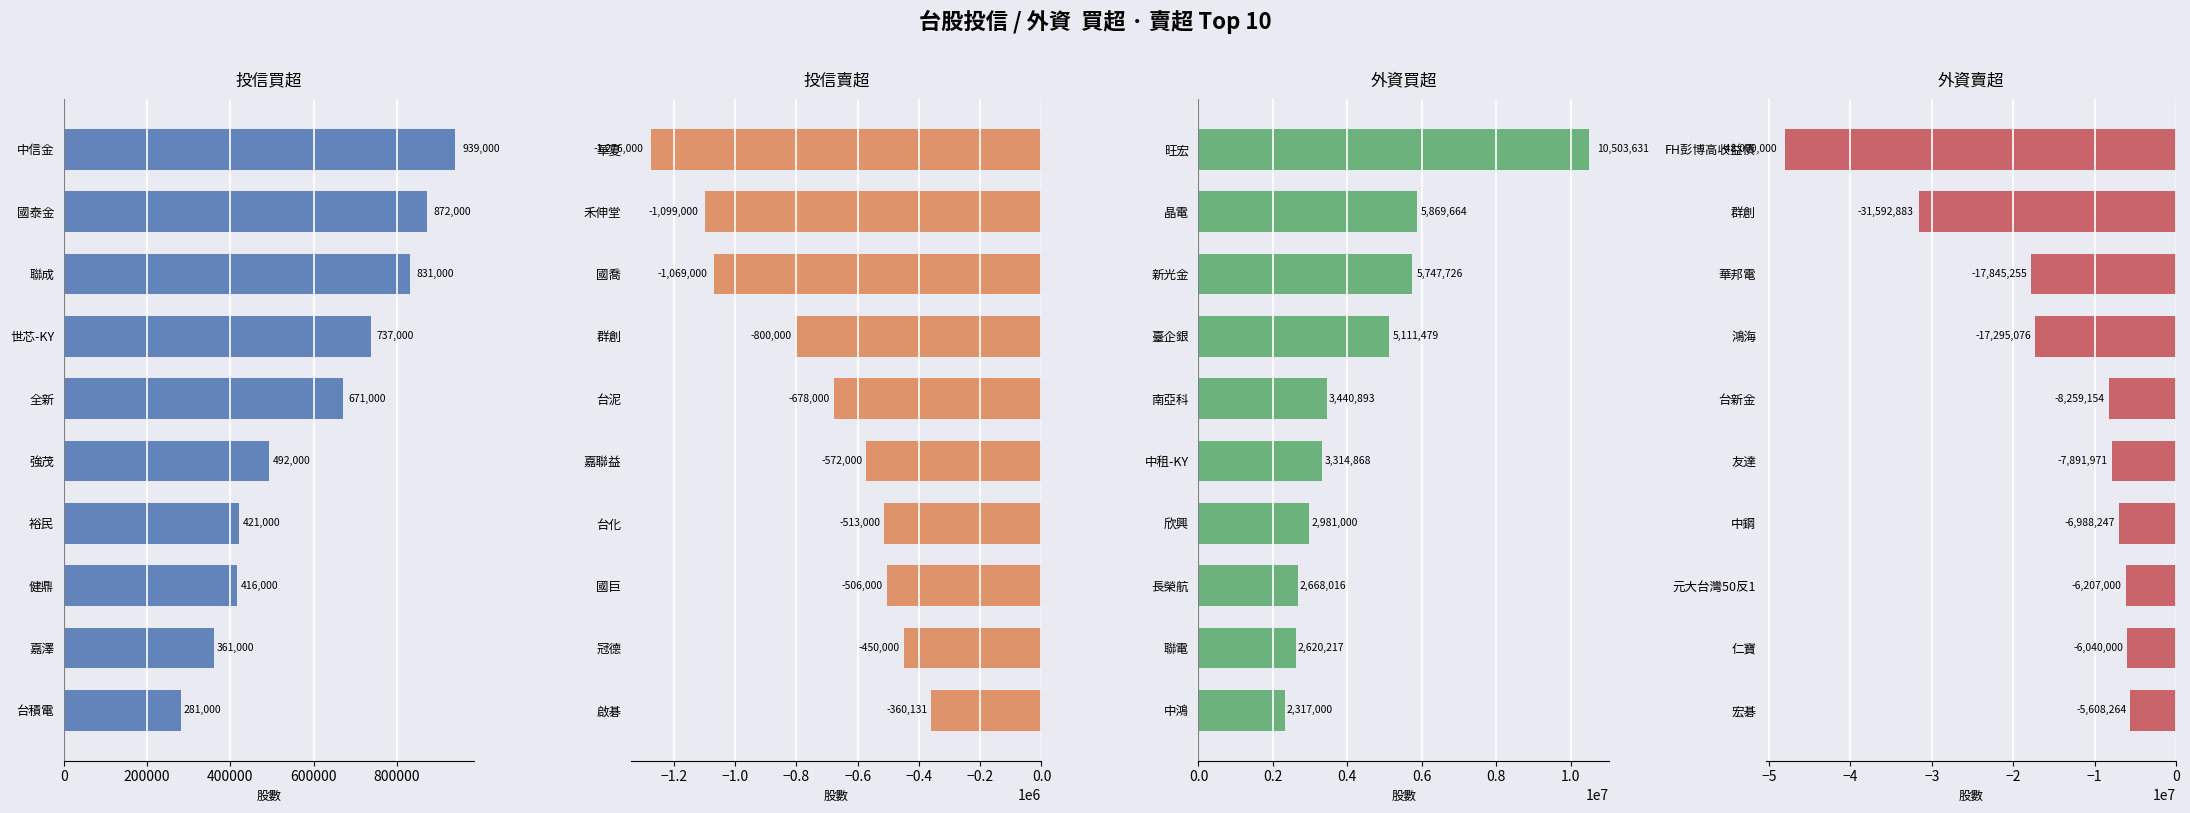

Is the value of 投信買超 at 800000 greater than the value of 外資賣超 at 200000?

Yes